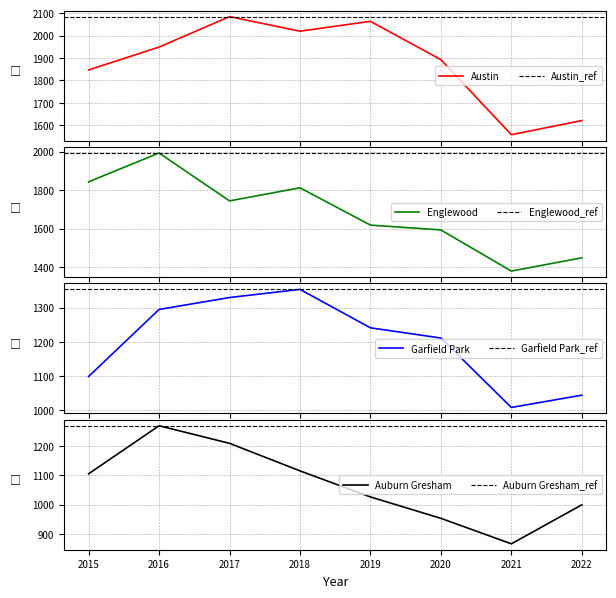

At 2020, list the series in order from smallest to largest.

Auburn Gresham, Garfield Park, Englewood, Austin